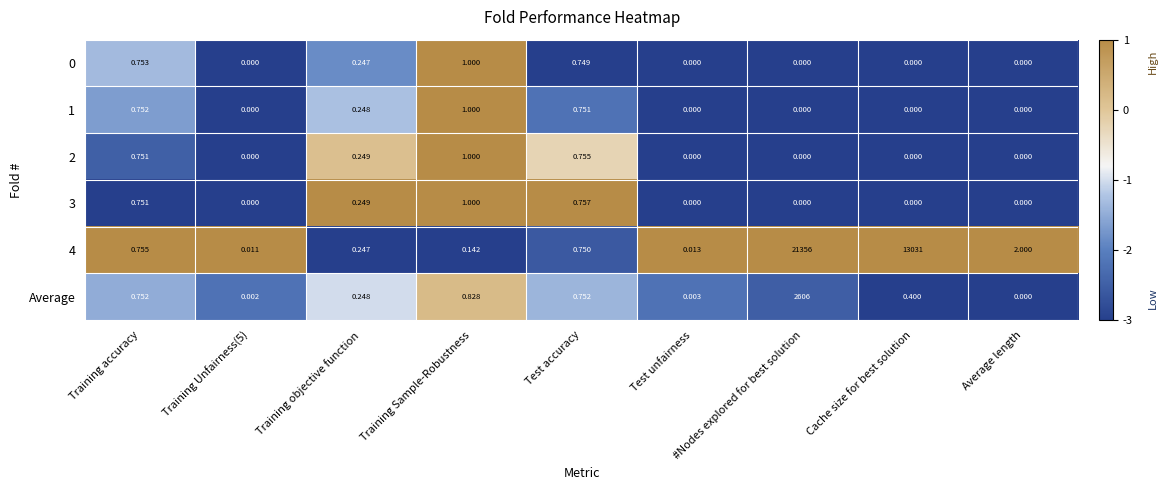

Which label corresponds to the largest value in the chart?

#Nodes explored for best solution